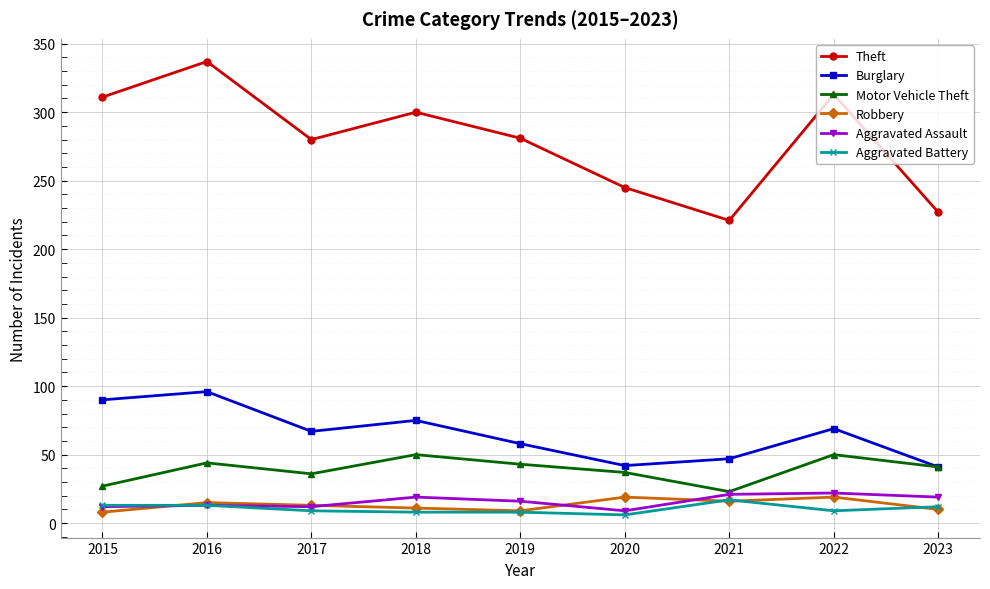

True or false: Burglary has a value of 47 at 2021.

True